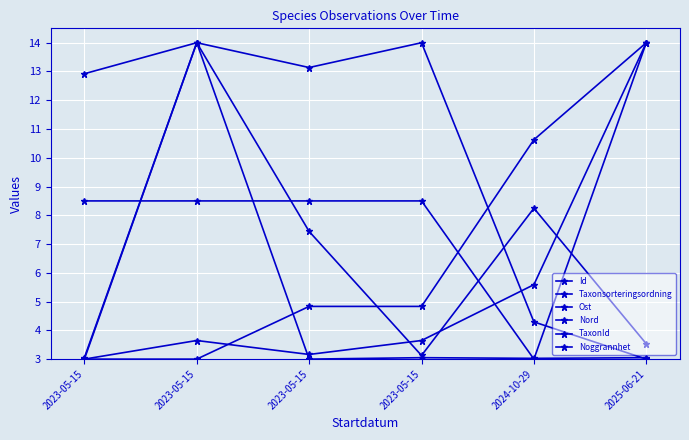

Which category has the lowest value in the Taxonsorteringsordning series?

2023-05-15